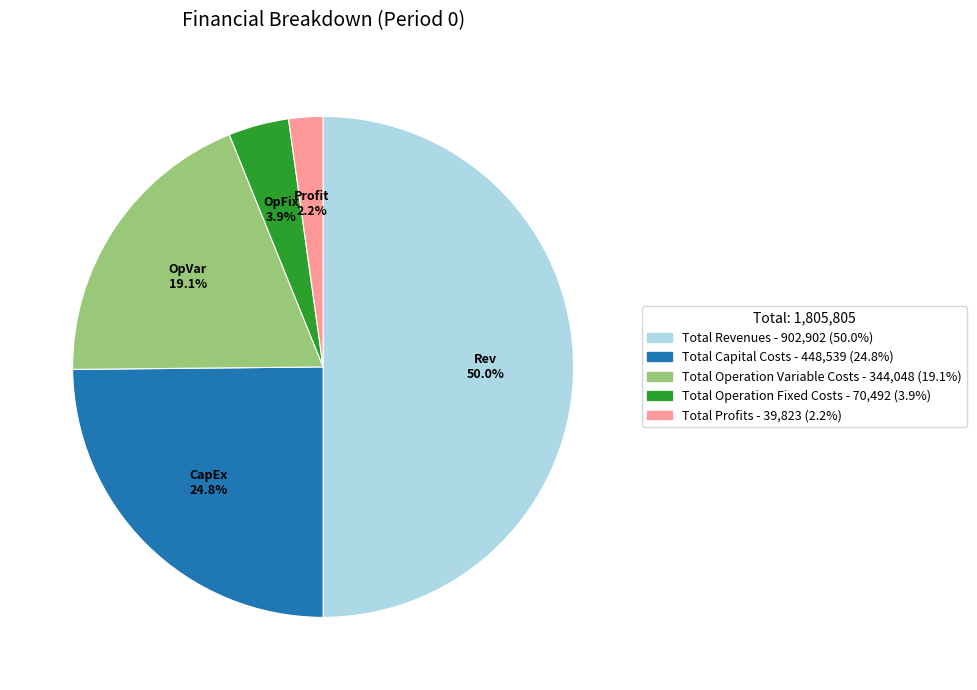

Does Total Operation Fixed Costs account for over 50% of the chart?

No